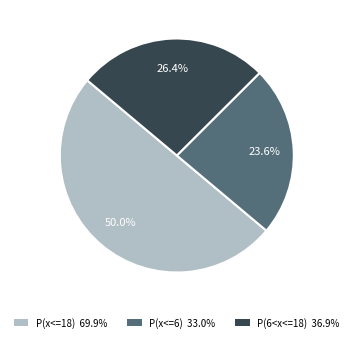

What percentage is the P(6<x<=18) slice, to the nearest percent?

26%